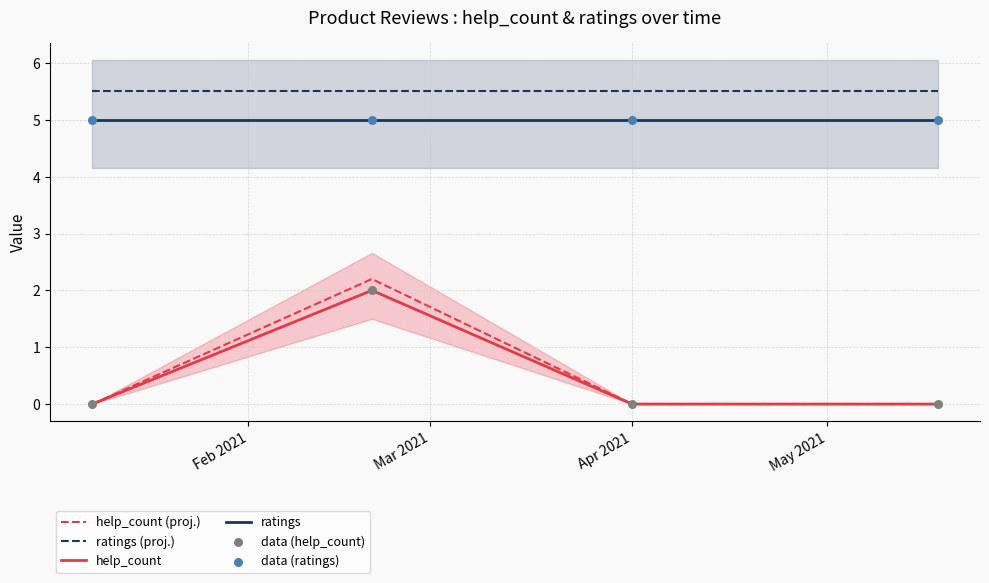

Which series has the largest total across all categories?

ratings (proj.)